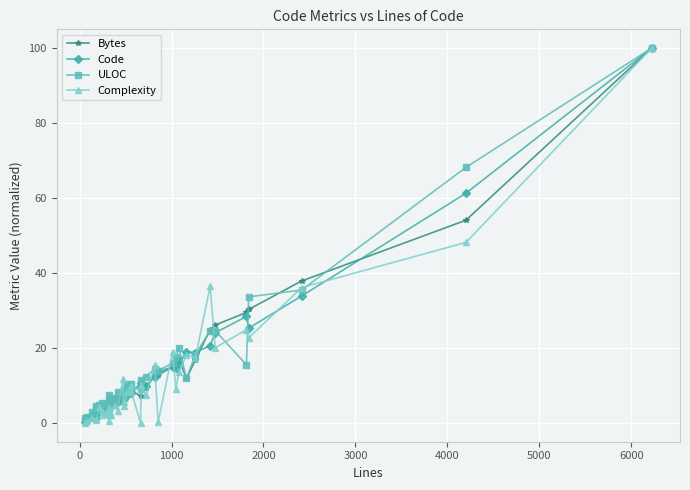

What is the lowest value of the Complexity series?

0.1